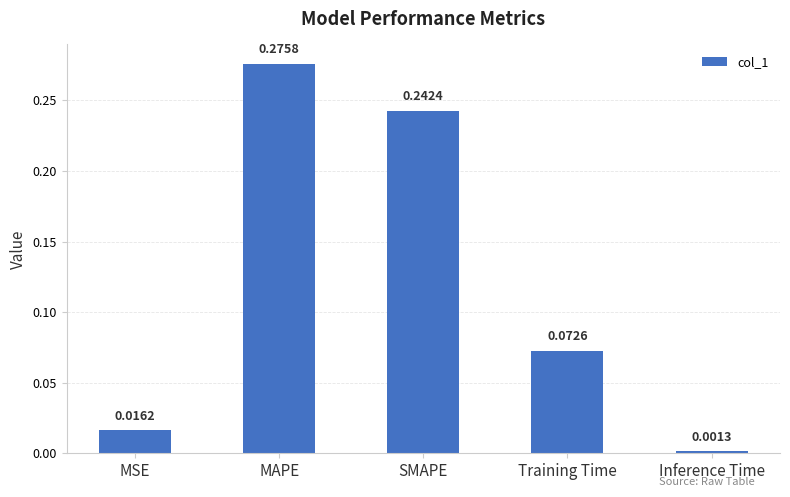

Between SMAPE and Training Time, which is larger?

SMAPE